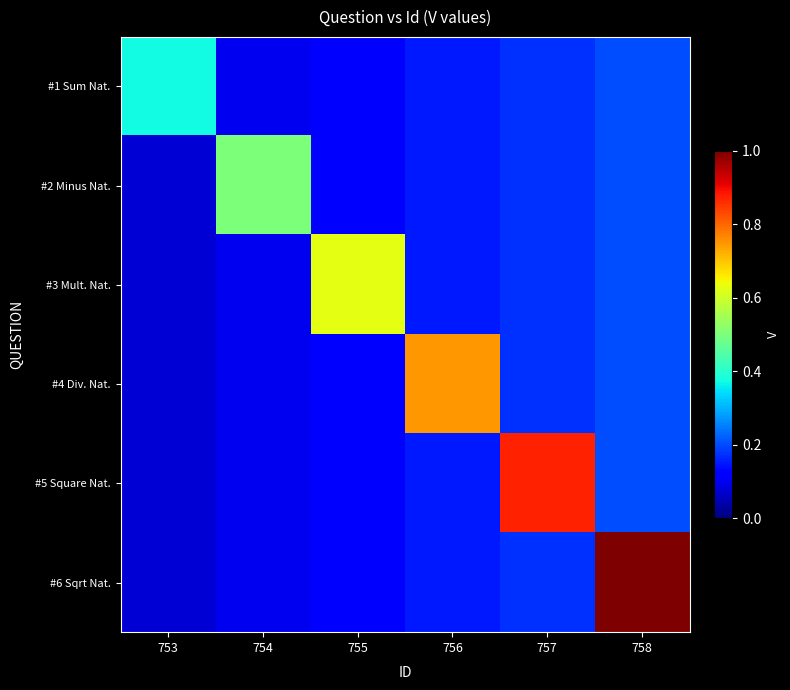

Reading left to right, extract all data points from this chart.

#1 Sum Nat.: 753=0.4	754=0.1	755=0.1	756=0.1	757=0.2	758=0.2
#2 Minus Nat.: 753=0.1	754=0.5	755=0.1	756=0.1	757=0.2	758=0.2
#3 Mult. Nat.: 753=0.1	754=0.1	755=0.6	756=0.1	757=0.2	758=0.2
#4 Div. Nat.: 753=0.1	754=0.1	755=0.1	756=0.7	757=0.2	758=0.2
#5 Square Nat.: 753=0.1	754=0.1	755=0.1	756=0.1	757=0.9	758=0.2
#6 Sqrt Nat.: 753=0.1	754=0.1	755=0.1	756=0.1	757=0.2	758=1.0